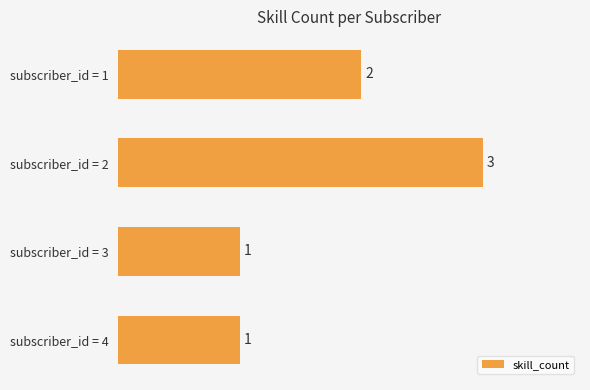

Is it true that the value at subscriber_id = 2 is 3?

True